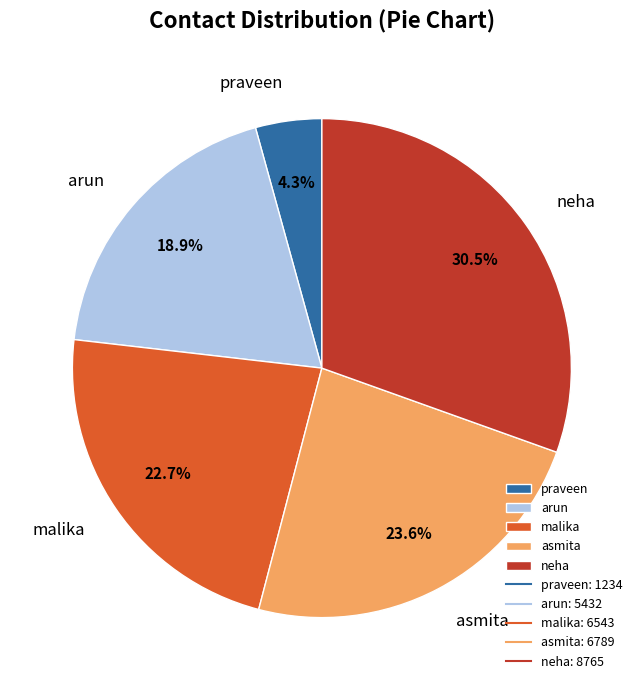

Rank the categories by value from highest to lowest.

neha, asmita, malika, arun, praveen